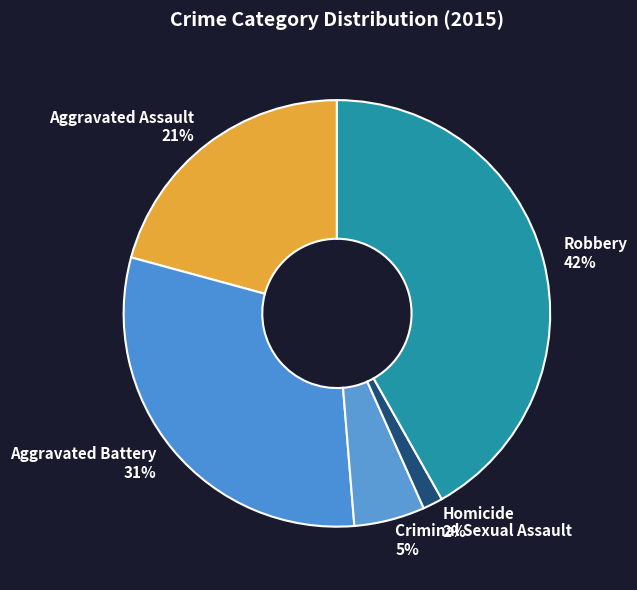

What percentage is the Aggravated Battery slice, to the nearest percent?

31%